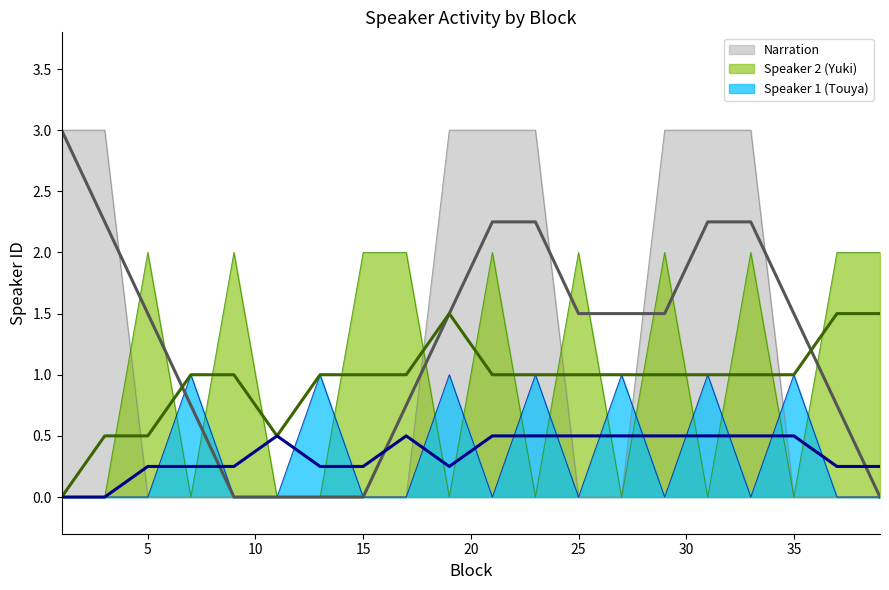

At which category does Speaker 1 (Touya) reach its first local peak?

7